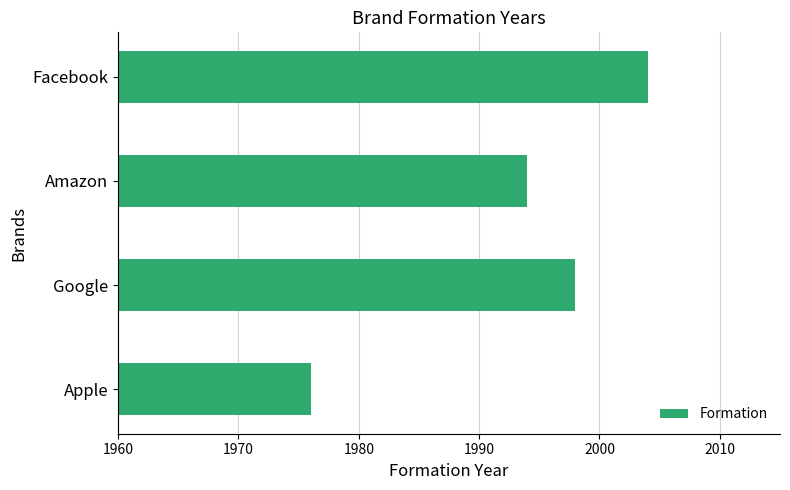

True or false: the data shows 1994 at Amazon.

True